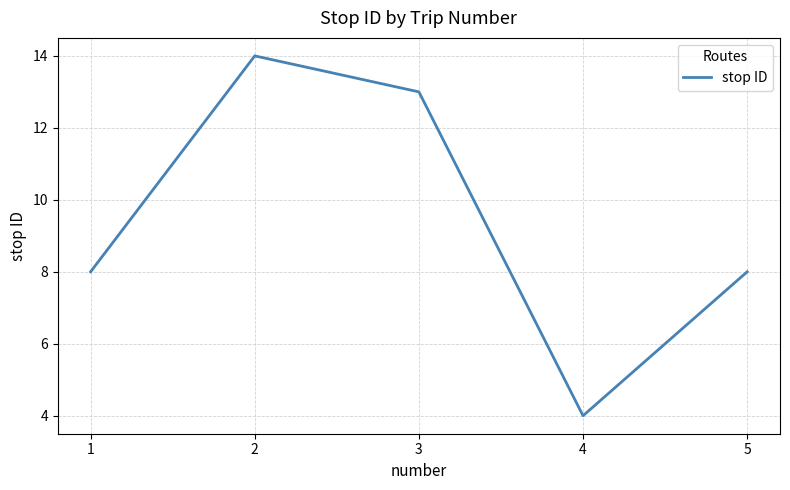

How many categories are shown in the chart?

5